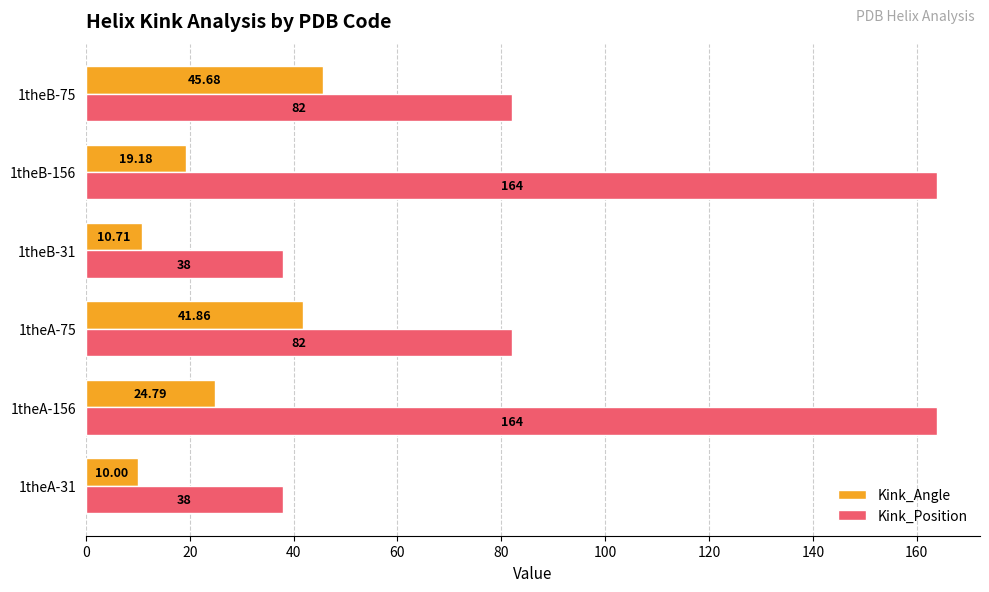

Which series has the widest spread of values?

Kink_Position